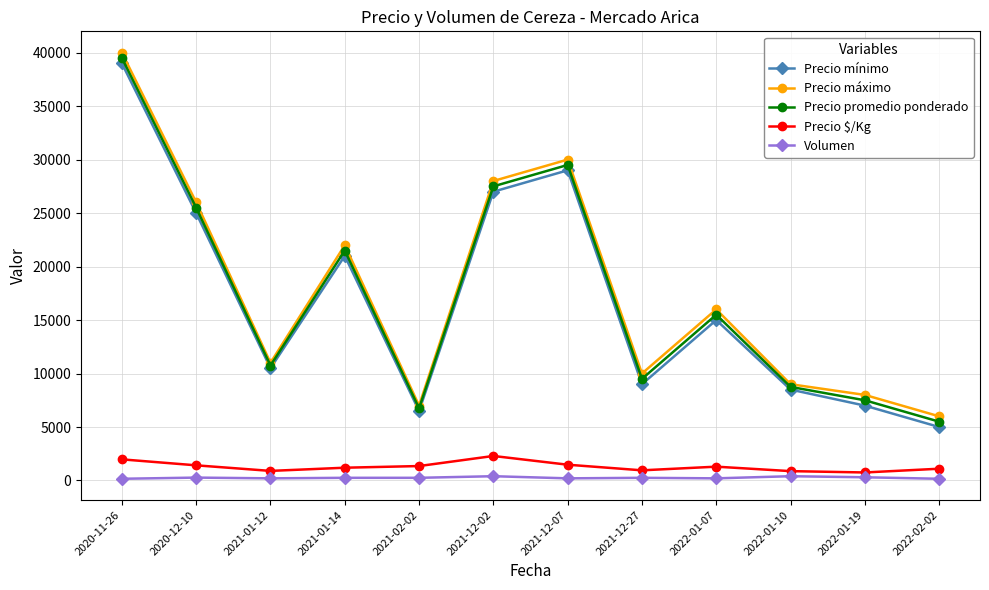

Which category has the lowest value in the Precio mínimo series?

2022-02-02